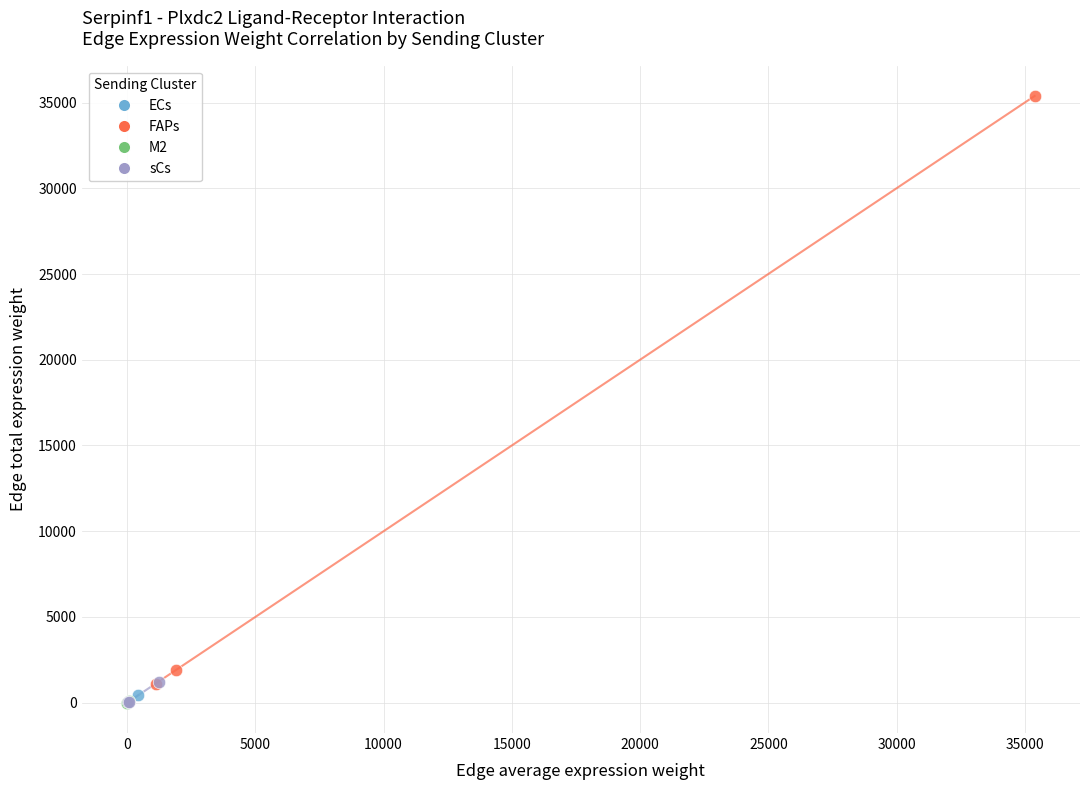

Which series has the widest spread of Y values?

FAPs